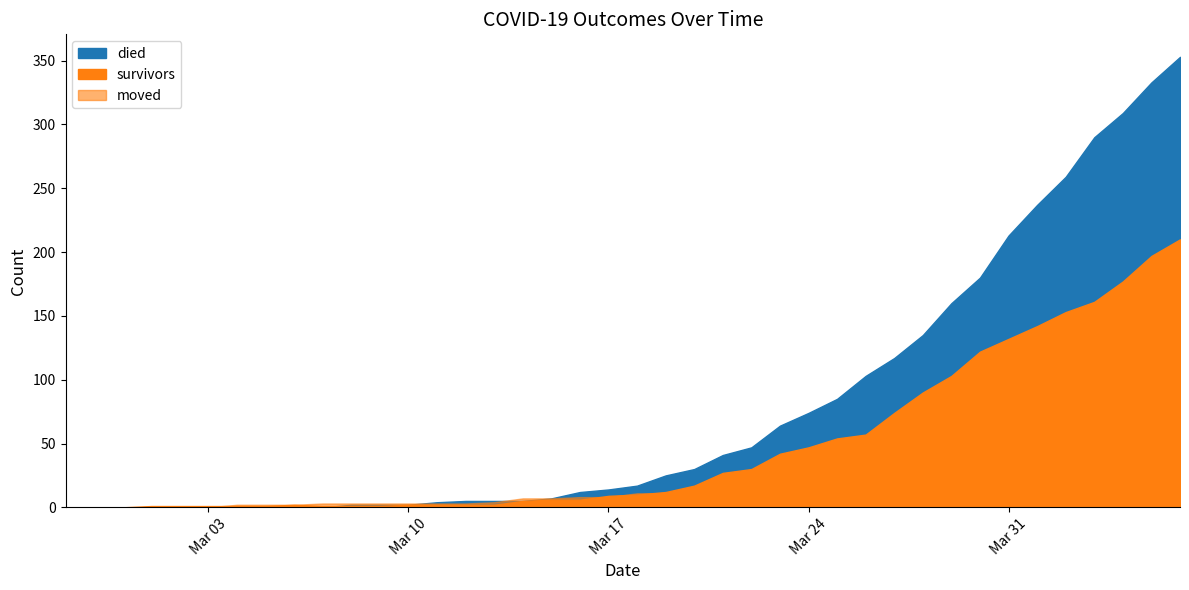

Does the chart have visible grid lines?

No